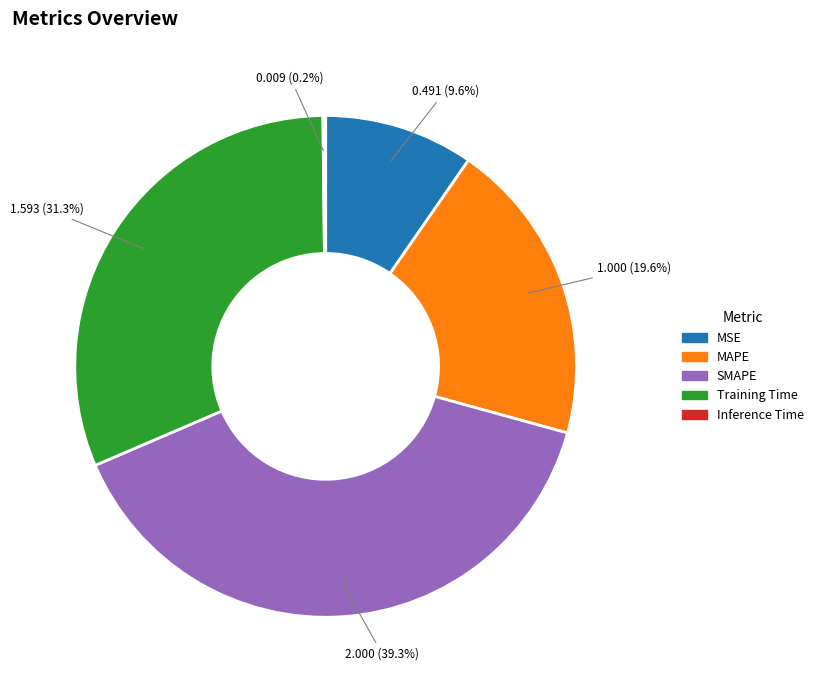

To the nearest percent, what percentage of the pie is SMAPE?

39%